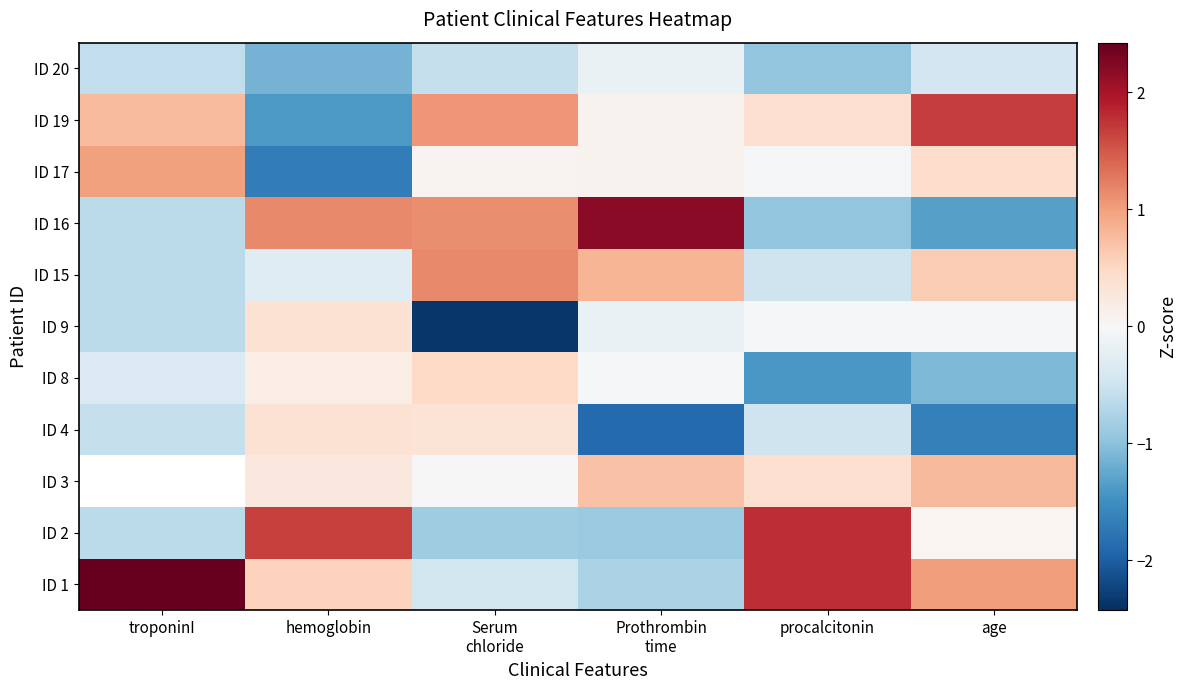

Where does the ID 3 series first go above 0?

hemoglobin